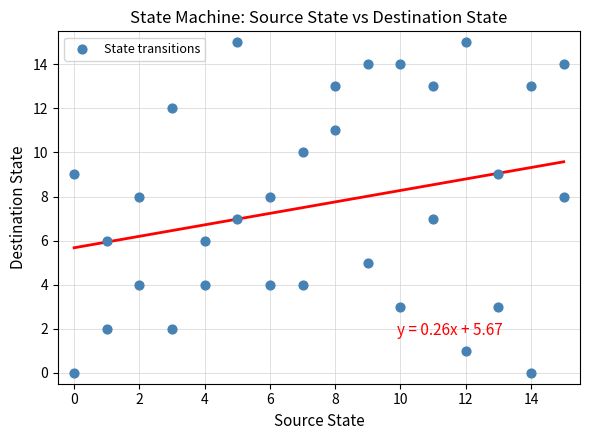

What is the range of X values (max minus min)?

15